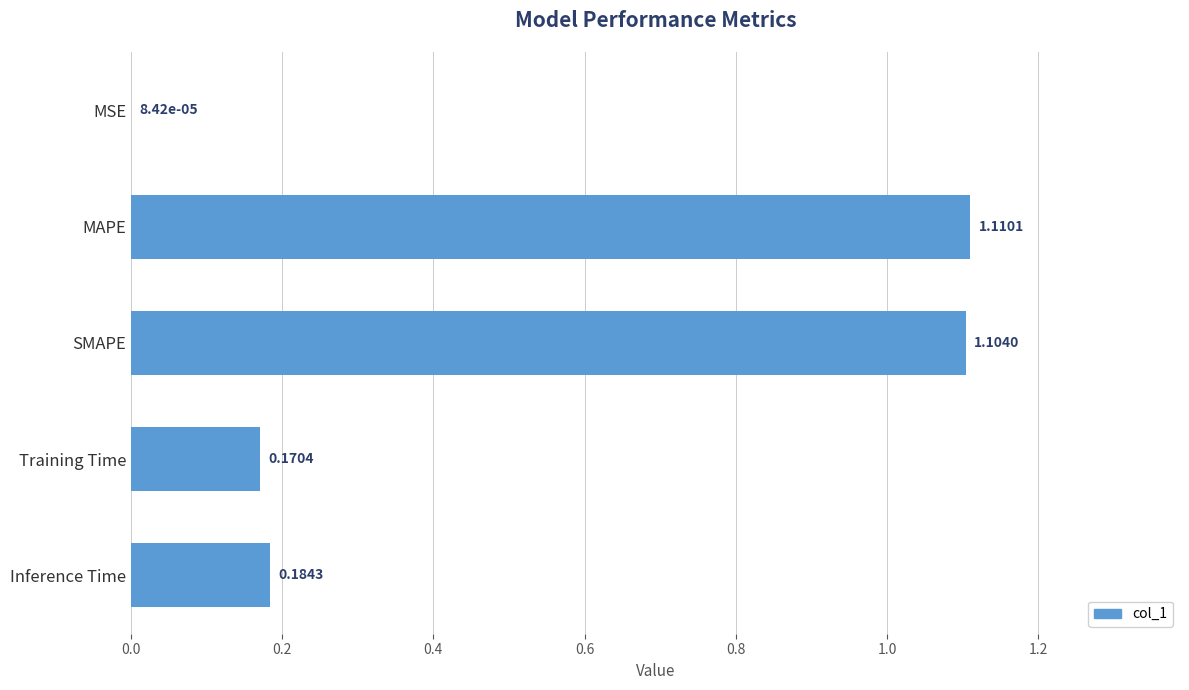

Are the bars horizontal?

Yes